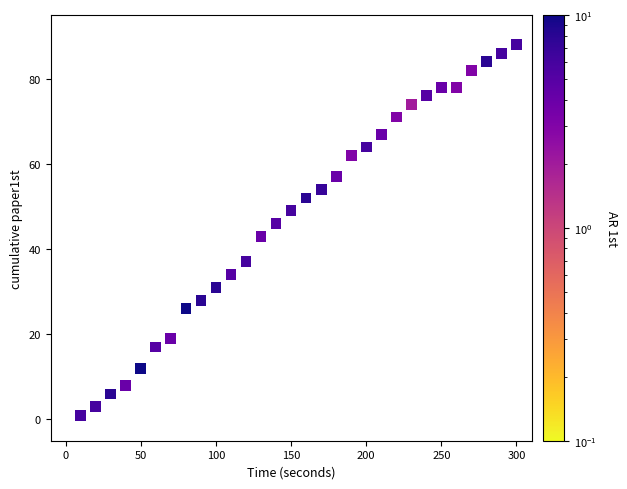

What is the range of Y values (max minus min)?

88